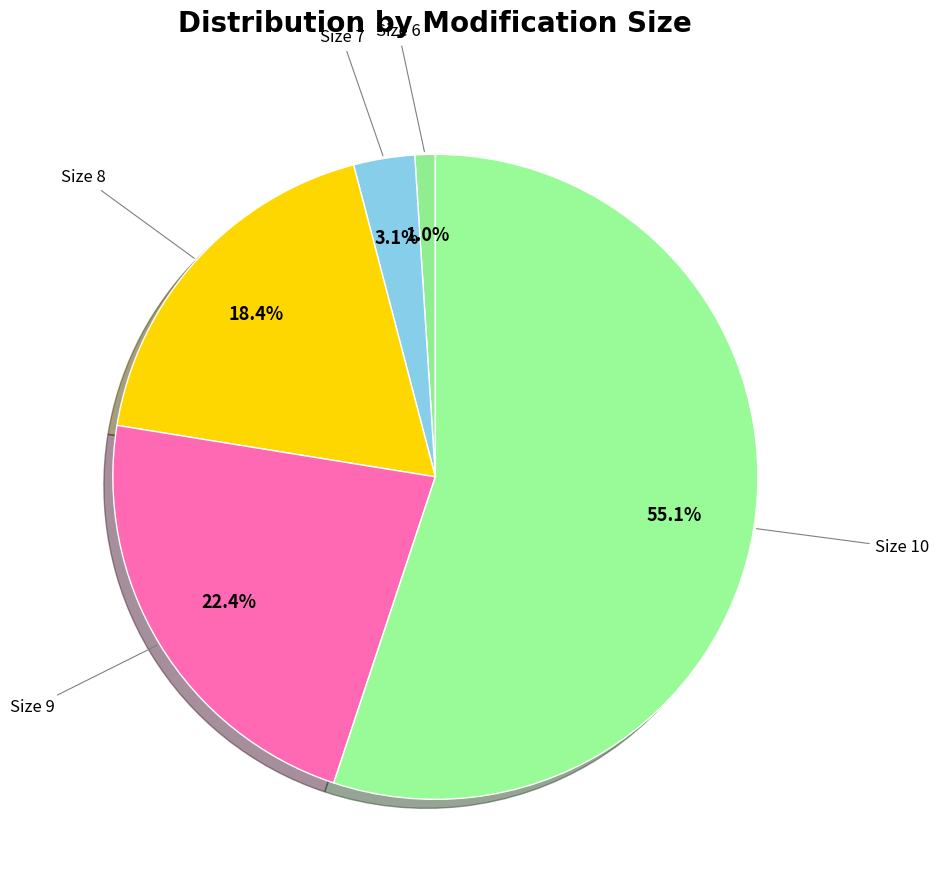

How many segments does this pie chart have?

5